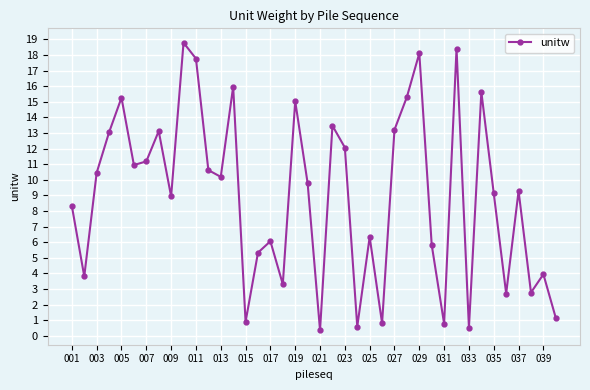

True or false: there are more than 1 points higher than both neighbors.

True